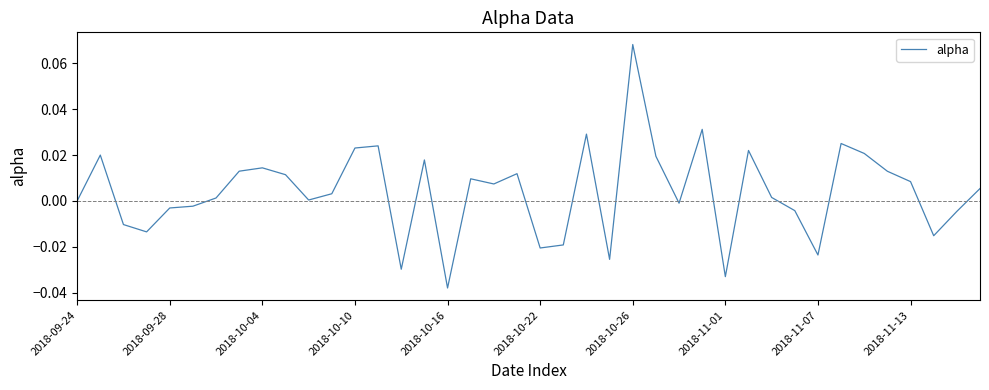

Does the chart display data point markers on the line(s)?

No